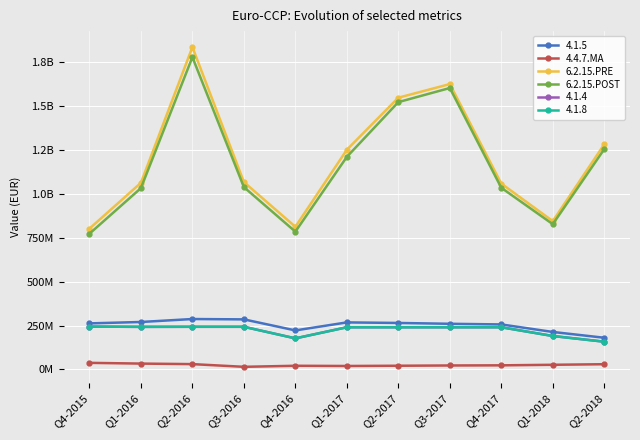

What is the approximate value of 4.4.7.MA at Q3-2016?

14954318